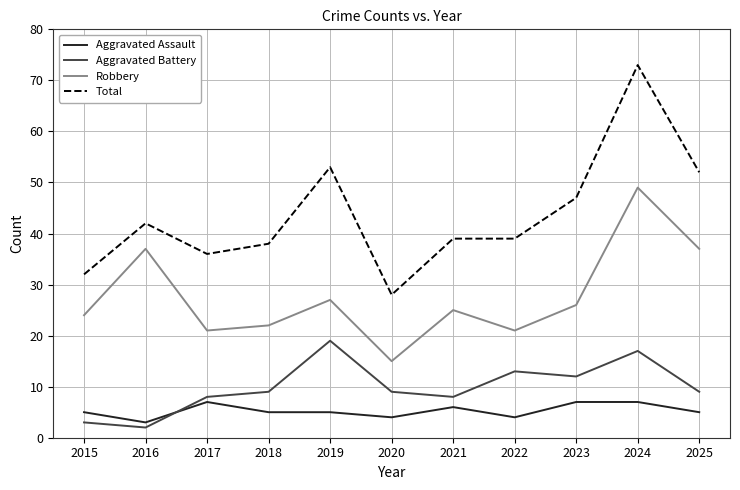

How many lines are shown in the chart?

4